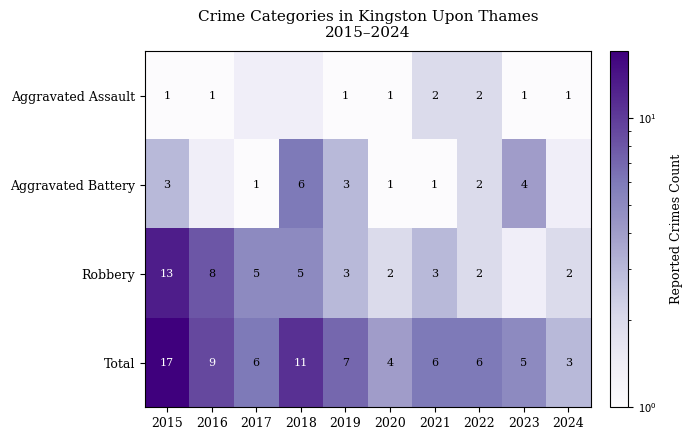

True or false: Robbery has a value of 0.8 at 2024.

False